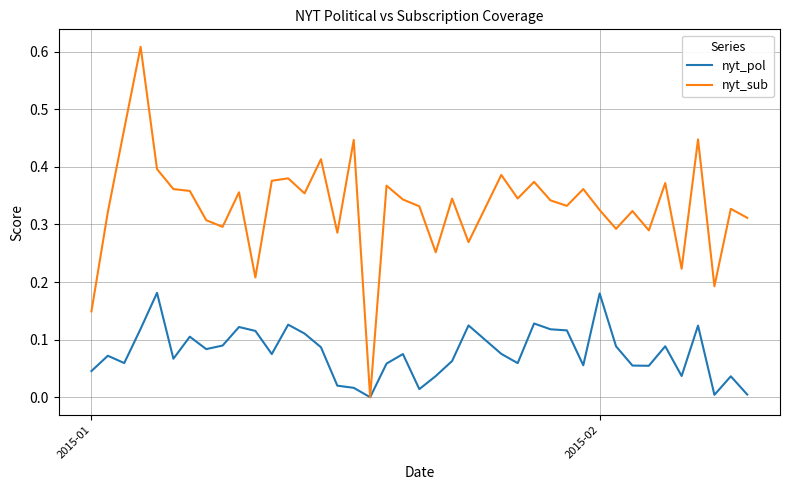

Which series has the largest total across all categories?

nyt_sub